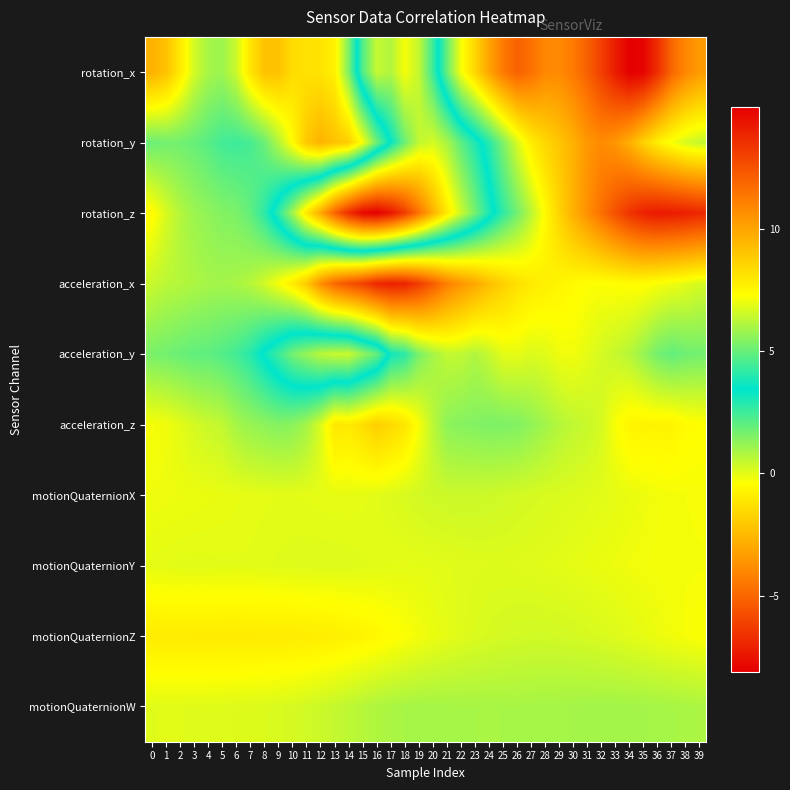

Which series has the largest range (max minus min)?

rotation_z